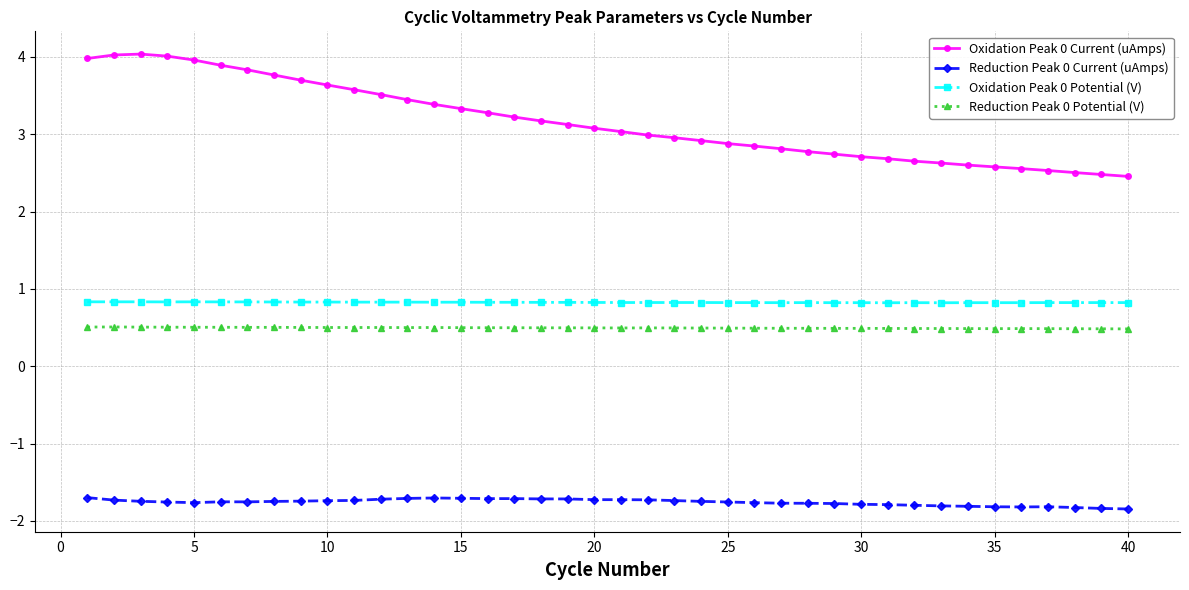

How many Oxidation Peak 0 Potential (V) values are between 0 and 1?

40